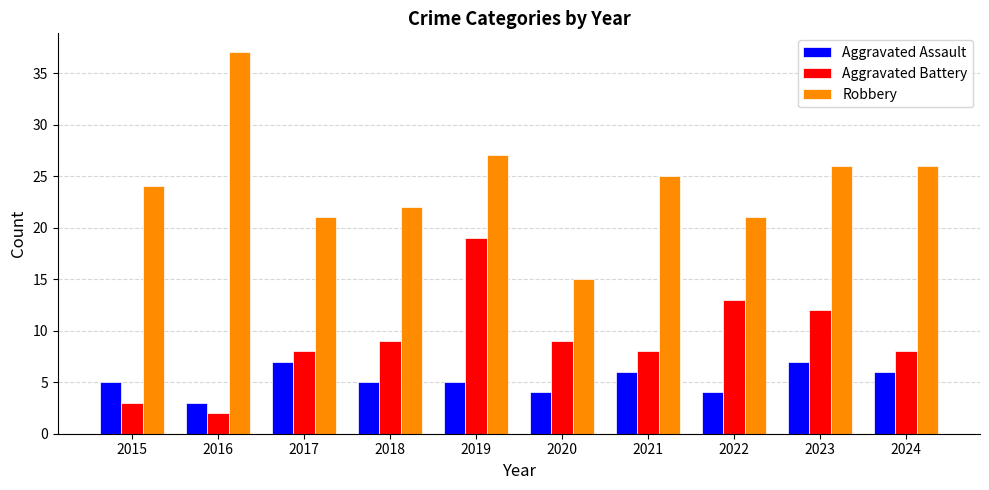

What is the approximate value of Aggravated Assault at 2015?

5